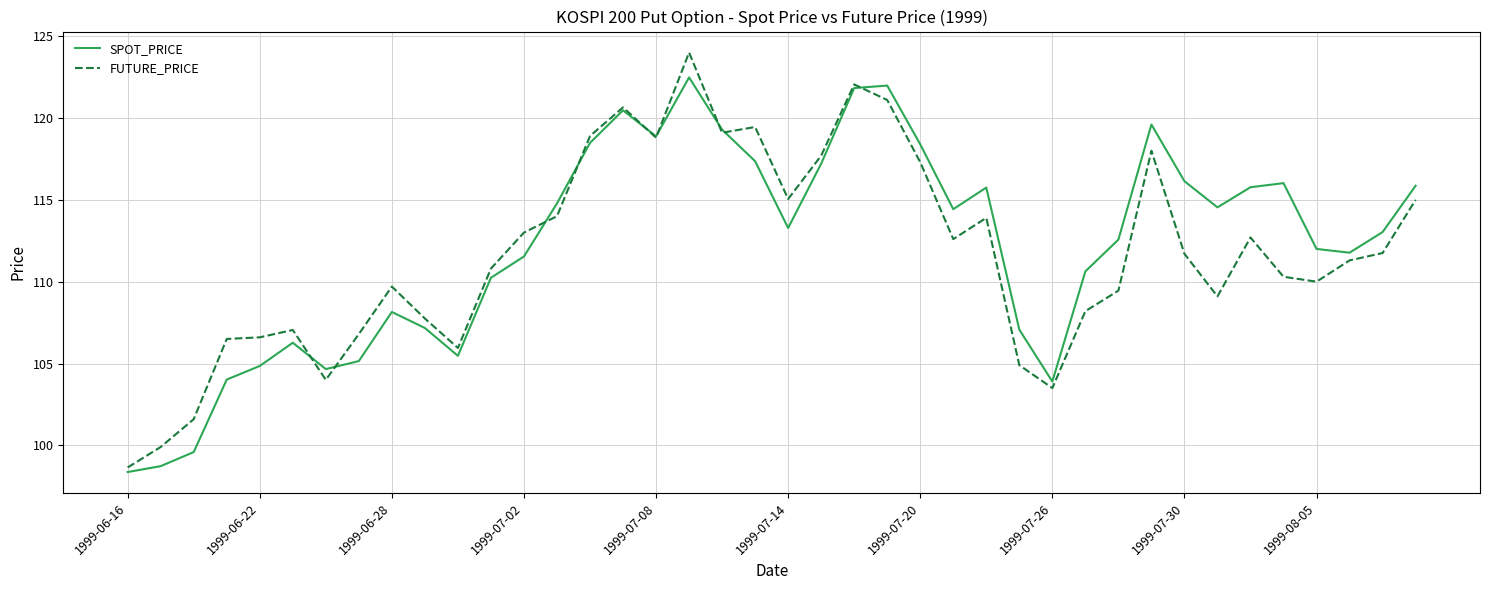

Rank the series by their maximum value, from lowest to highest.

SPOT_PRICE, FUTURE_PRICE